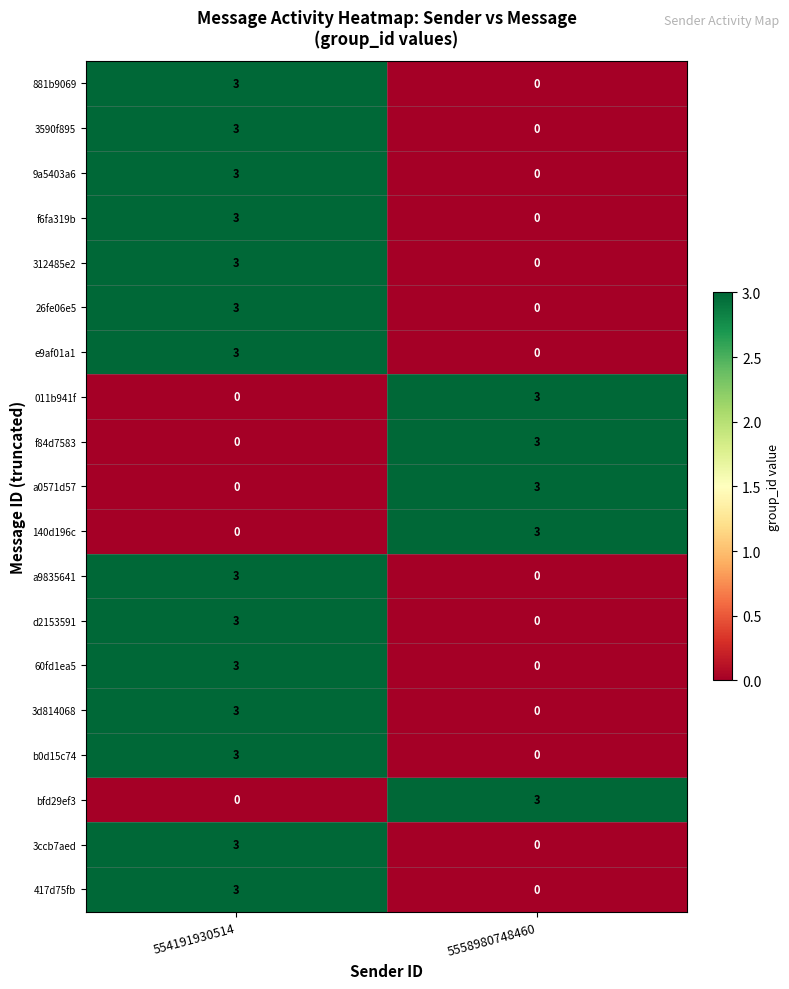

What is the approximate value of 312485e2 at 554191930514?

3